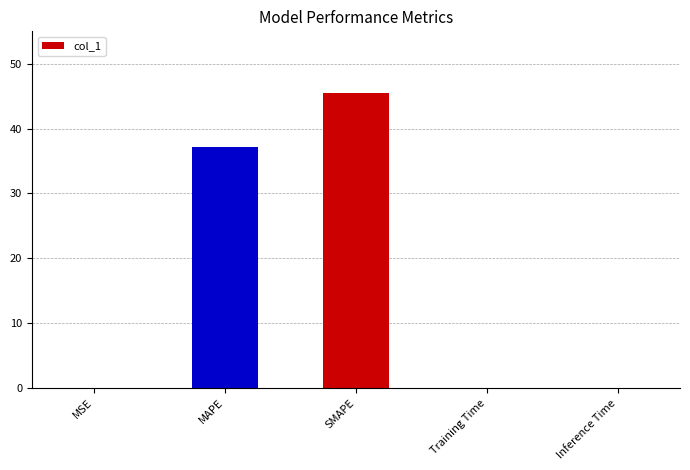

The value at SMAPE is 64.7. True or false?

False